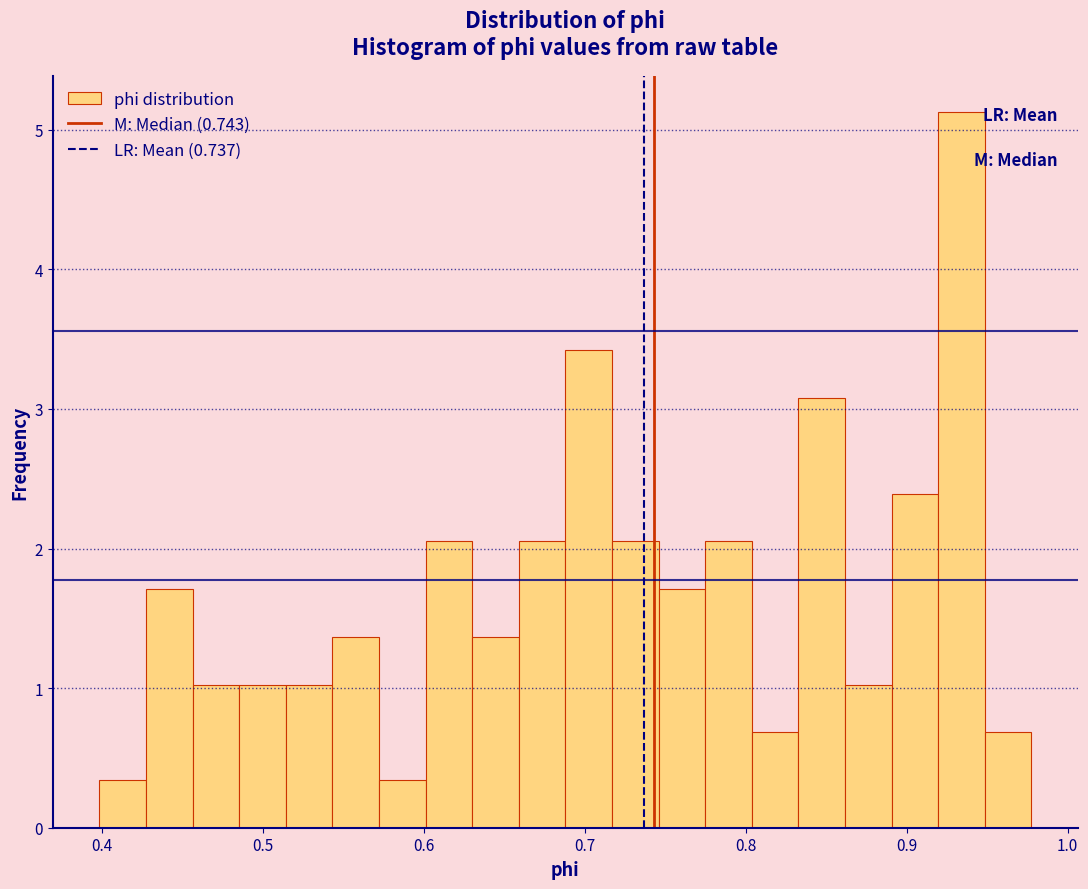

Read against the x-axis, roughly where is the centre of the tallest bar?

0.93